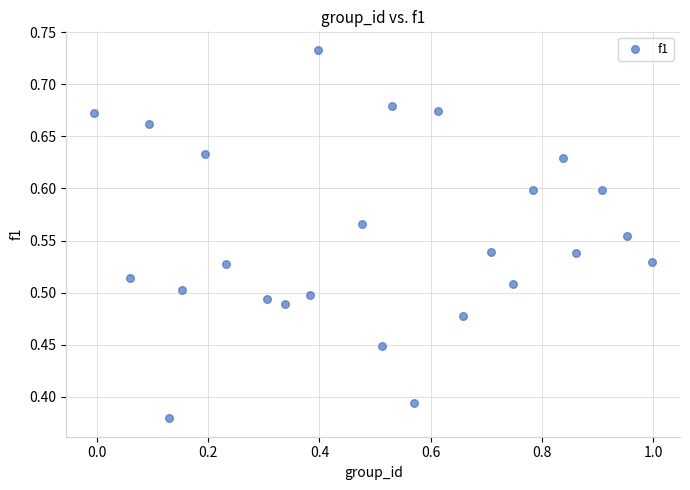

What is the range of X values (max minus min)?

1.0